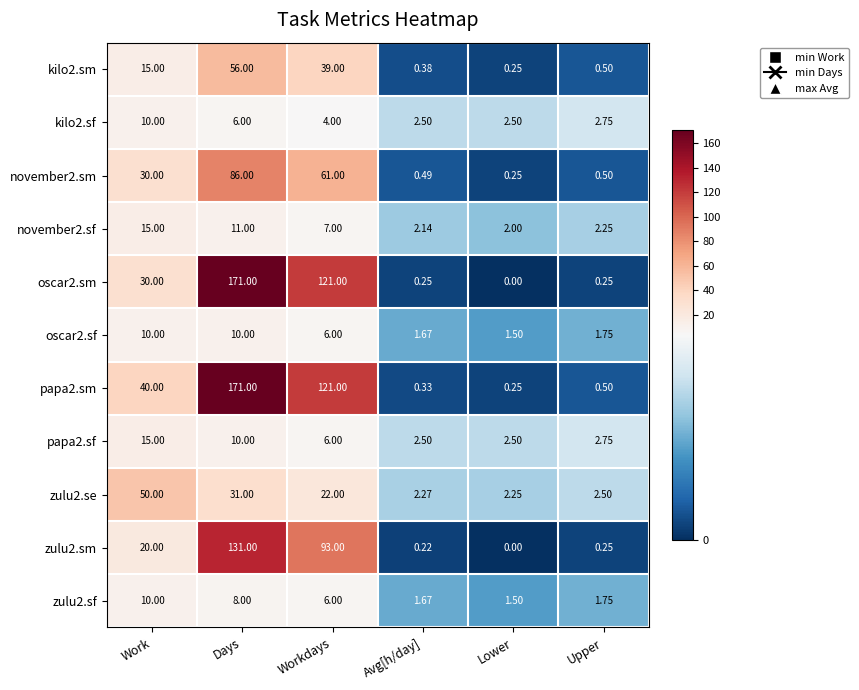

At which category is the sum across all series the highest?

Days